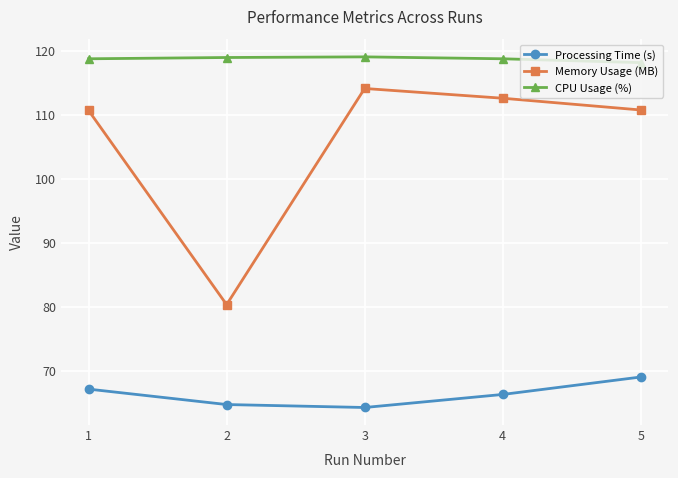

List the series in order of their peak value, highest first.

CPU Usage (%), Memory Usage (MB), Processing Time (s)